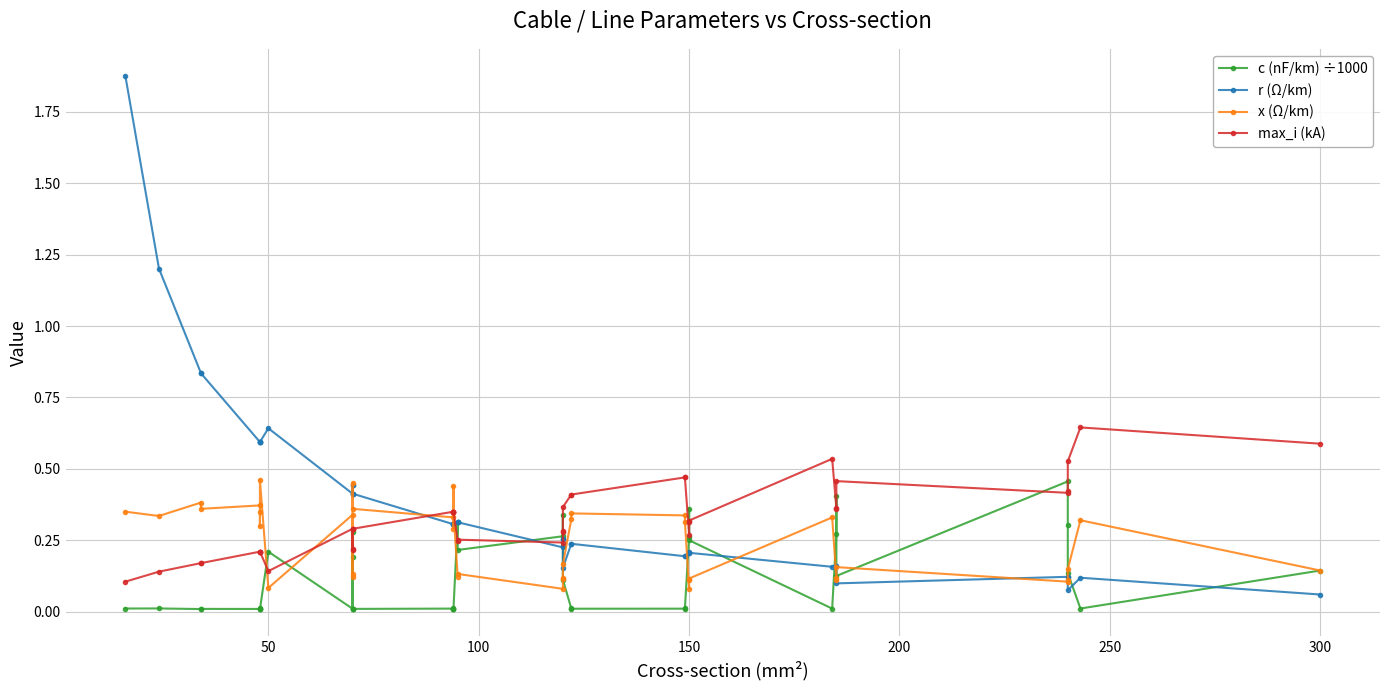

What is the highest value of the max_i (kA) series?

0.6